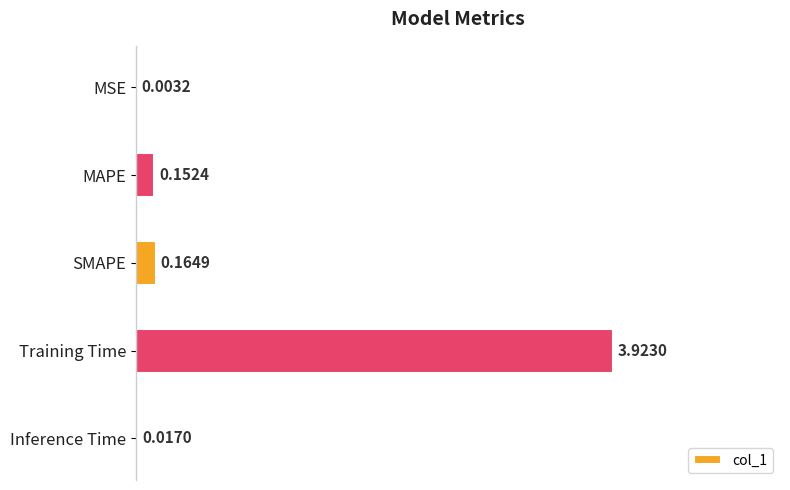

Are the bars horizontal?

Yes